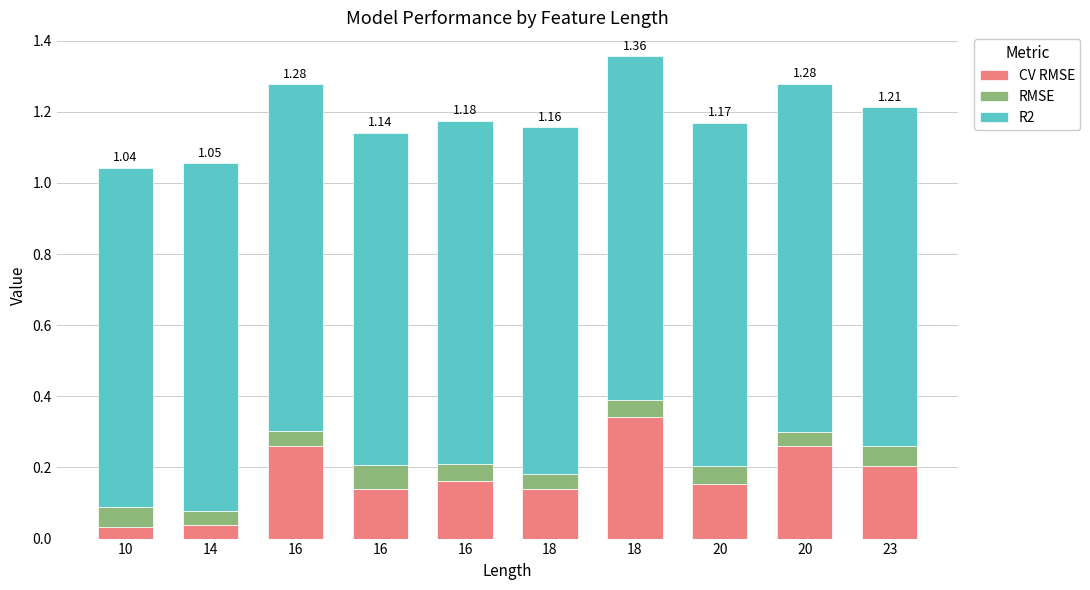

Is it true that RMSE equals 0.0 at 18?

True